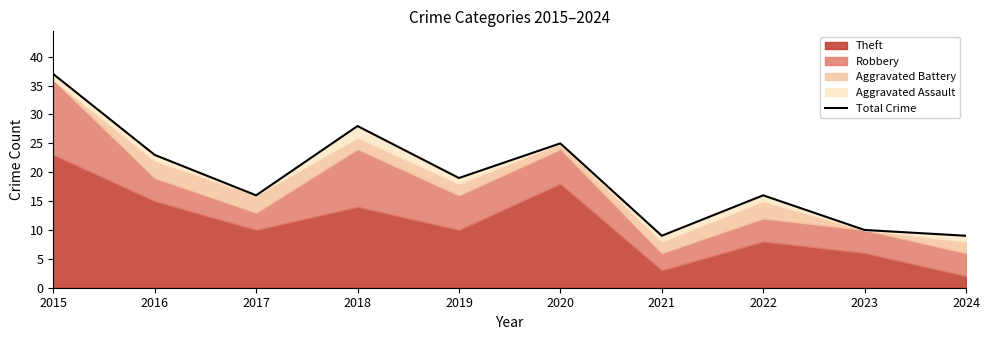

Between 2023 and 2020, which is larger?

2020